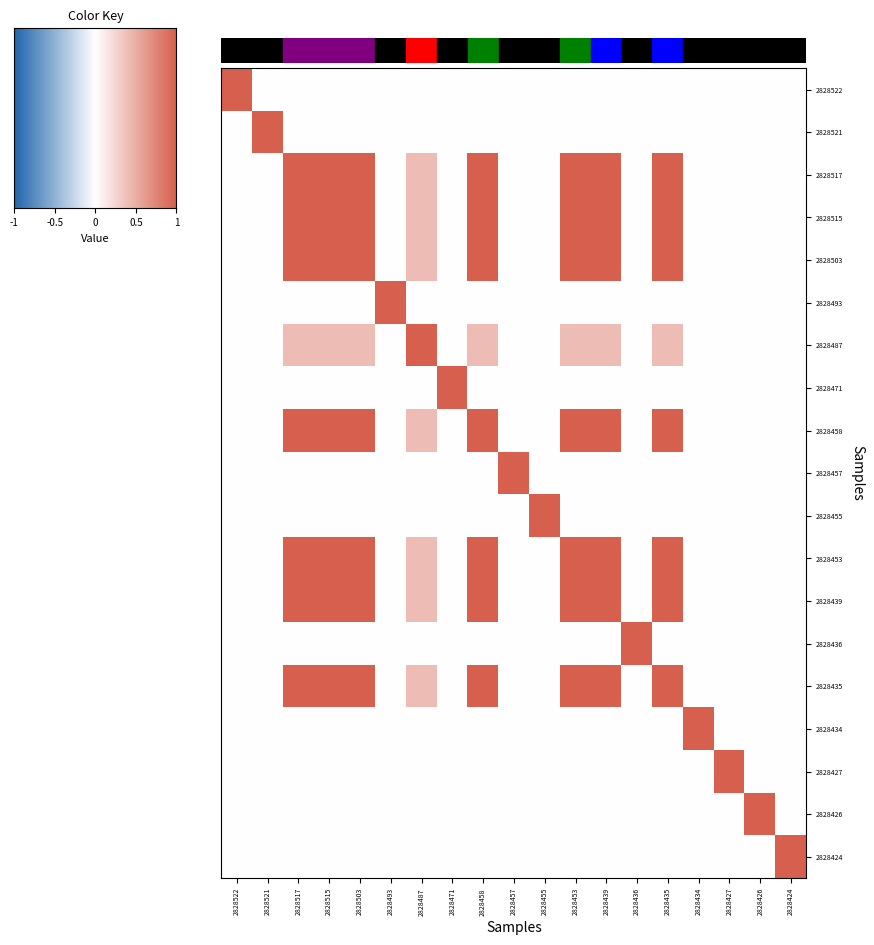

What is the smallest value displayed?

0.5